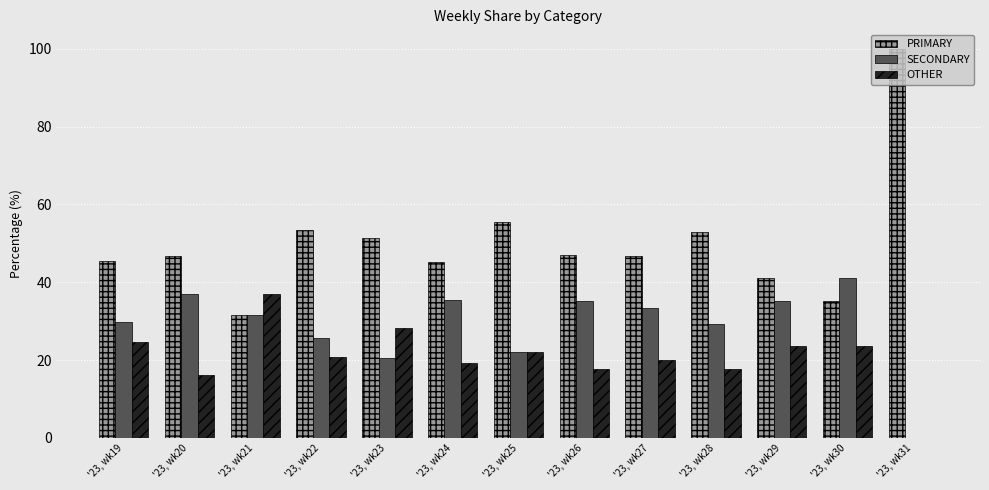

What is the maximum value shown in the chart?

100.0